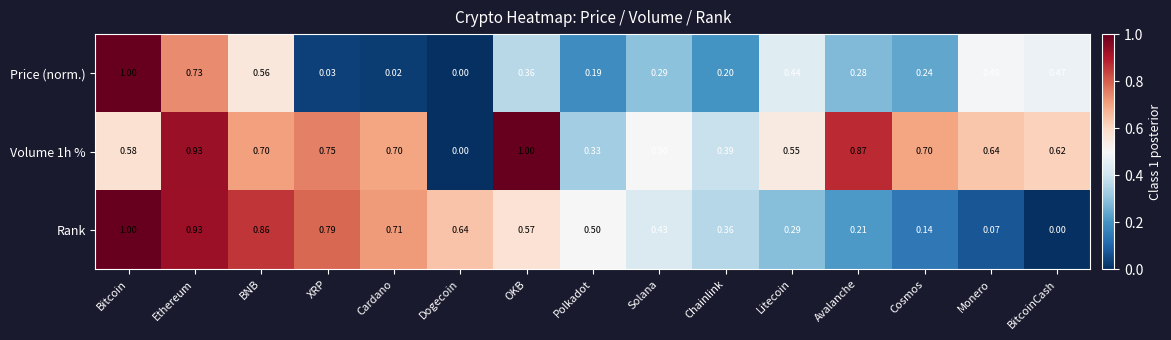

At which label is Volume 1h % closest to 0?

Dogecoin